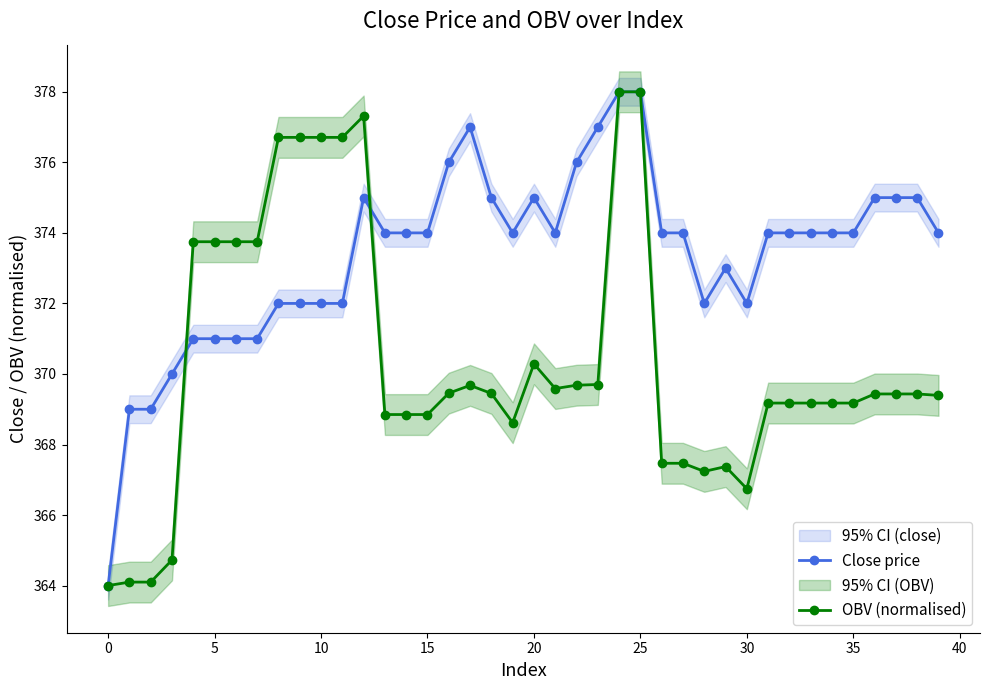

Which category has the highest value in the OBV (normalised) series?

24